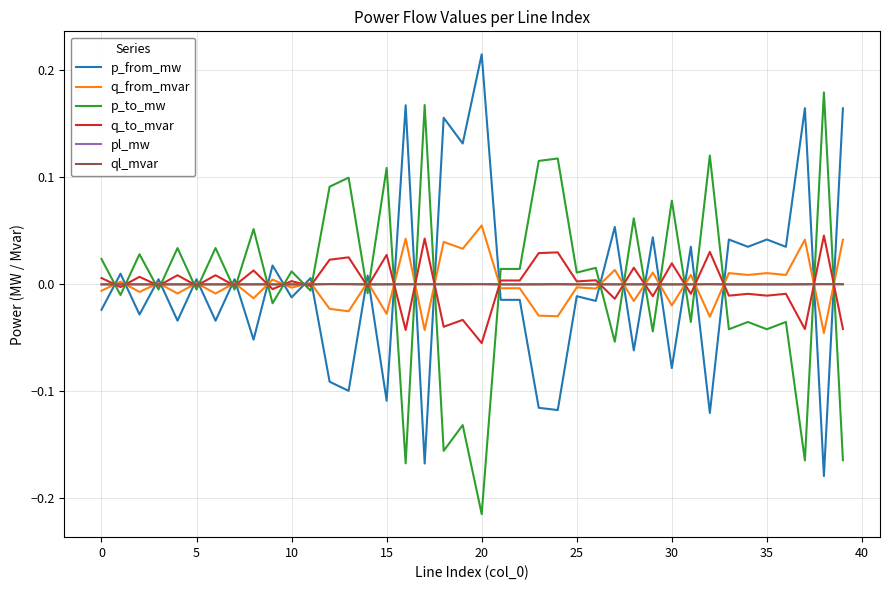

Which category has the highest value across all series?

20